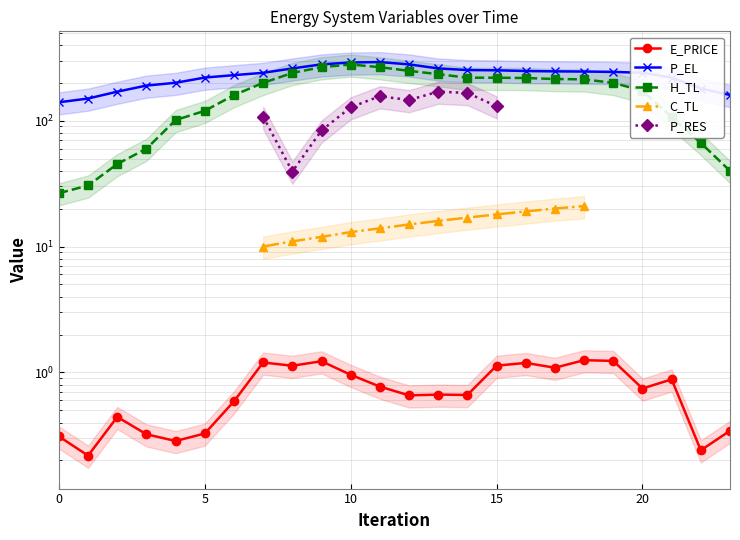

At which label is H_TL closest to 152?

6